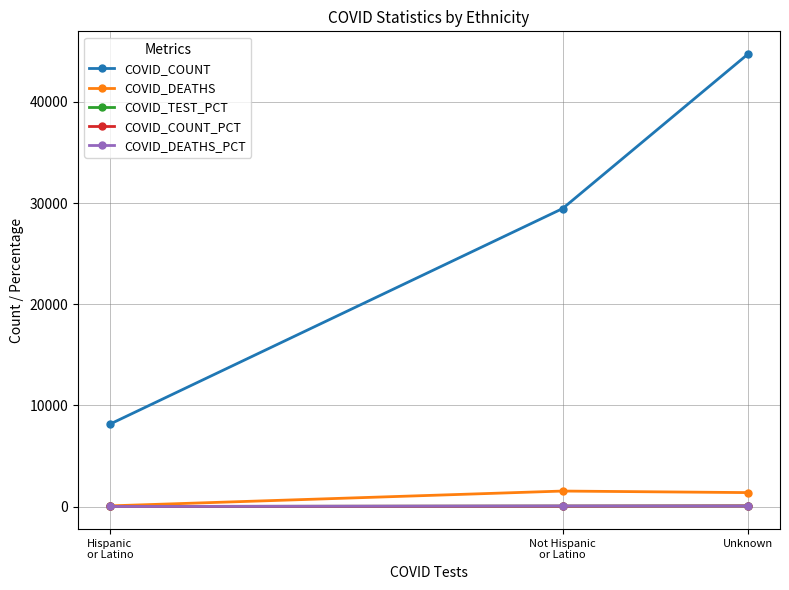

Is the value of COVID_DEATHS at Not Hispanic
or Latino greater than the value of COVID_COUNT at Unknown?

No